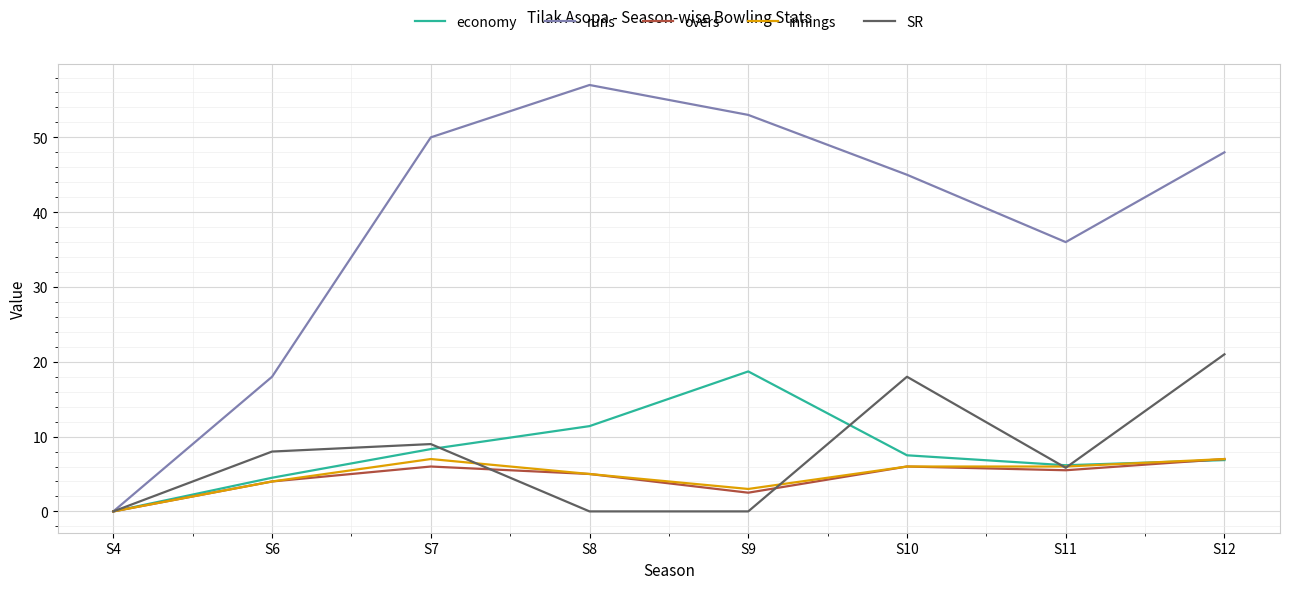

Is it true that runs equals 15.2 at S9?

False